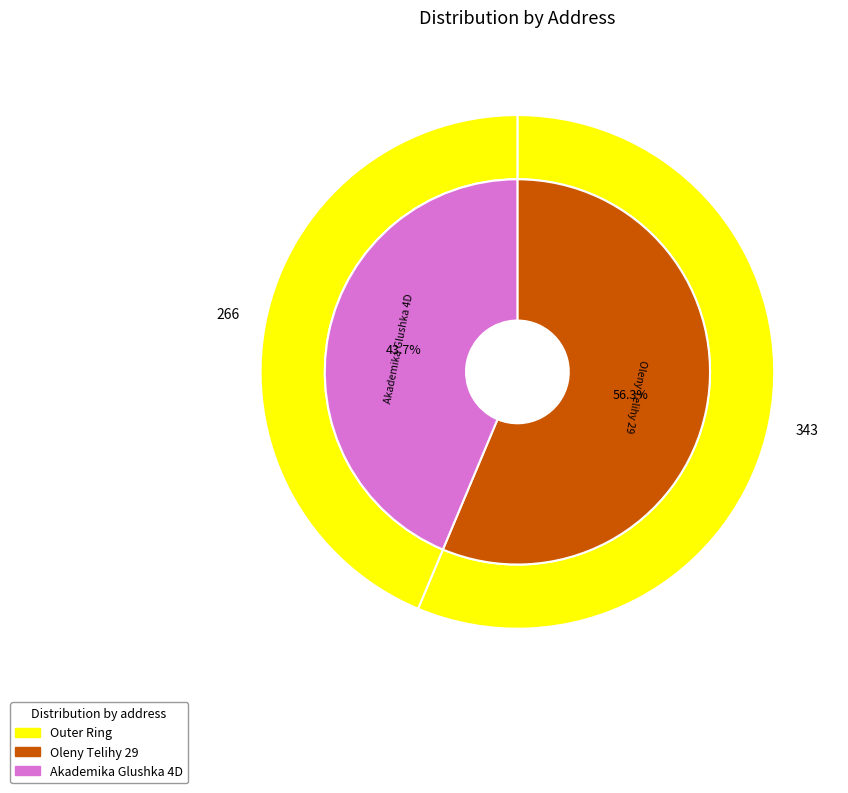

Is it true that Oleny Telihy 29 is 48% of the pie?

False